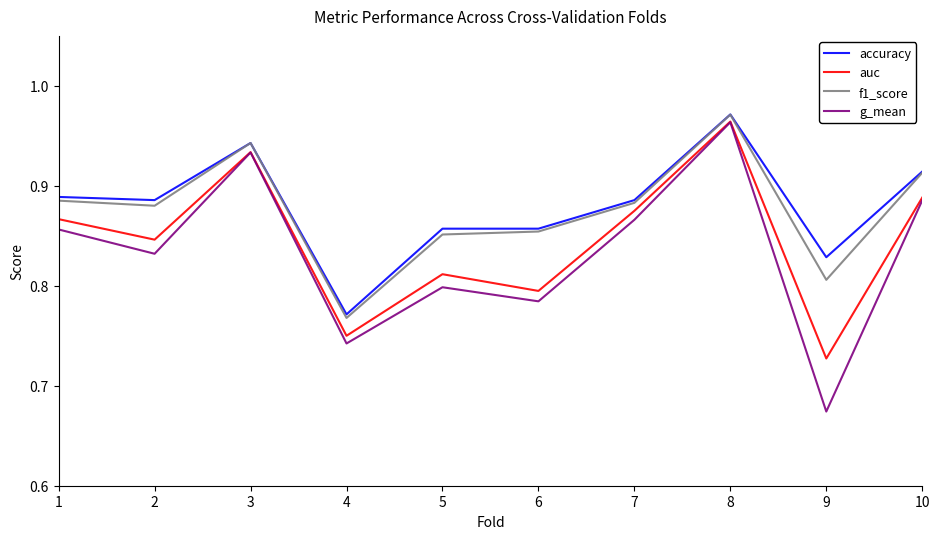

At which category does the chart reach its minimum across all series?

9